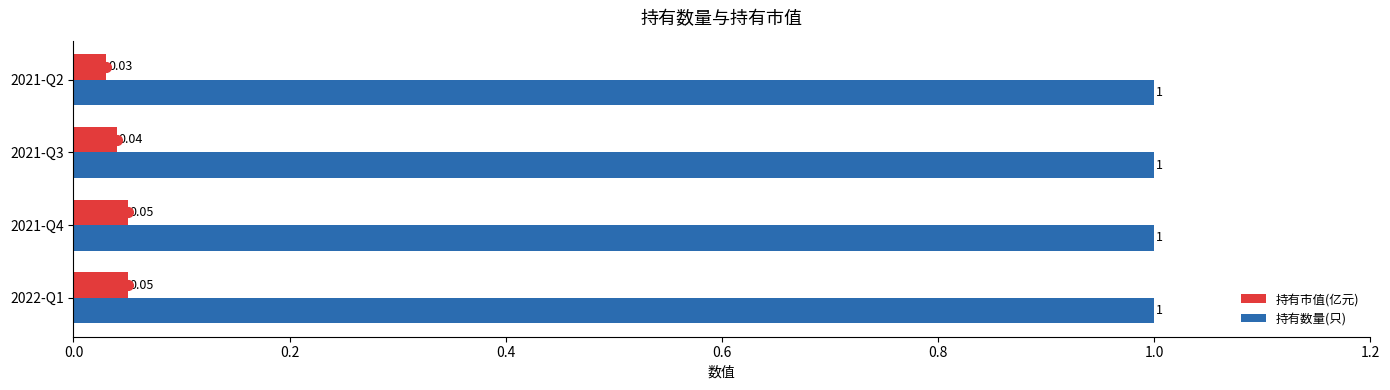

What is the sum of all 持有数量(只) values?

4.0